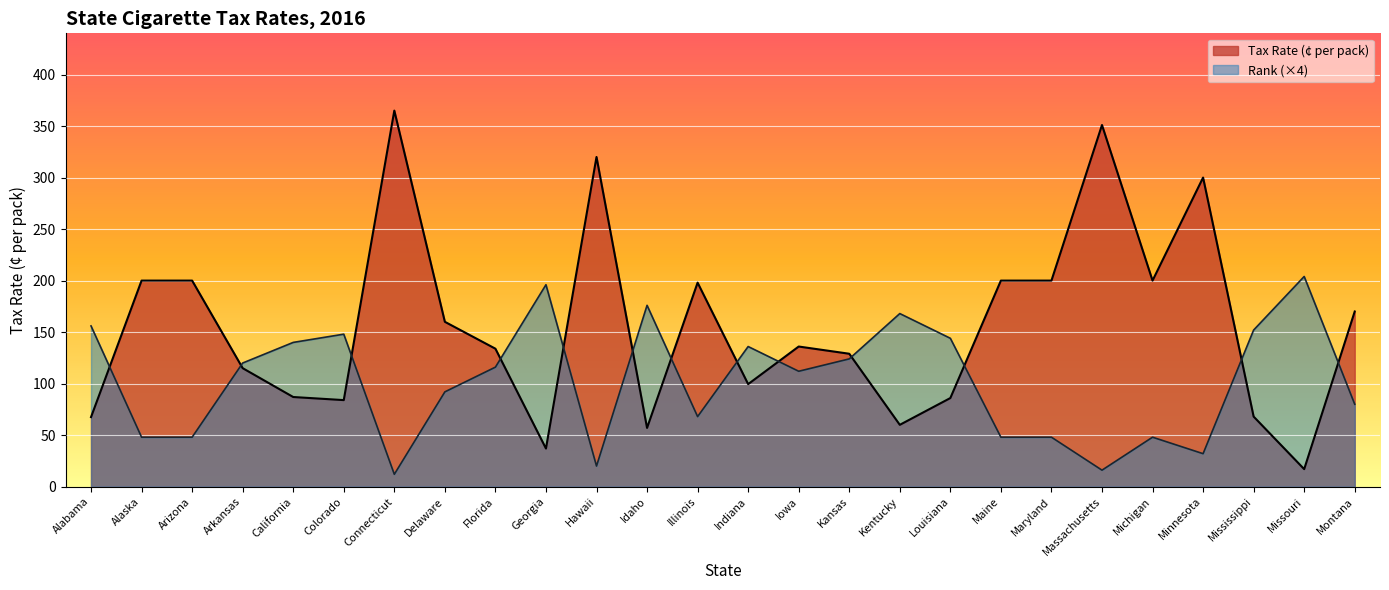

How many data points does each series have?

26